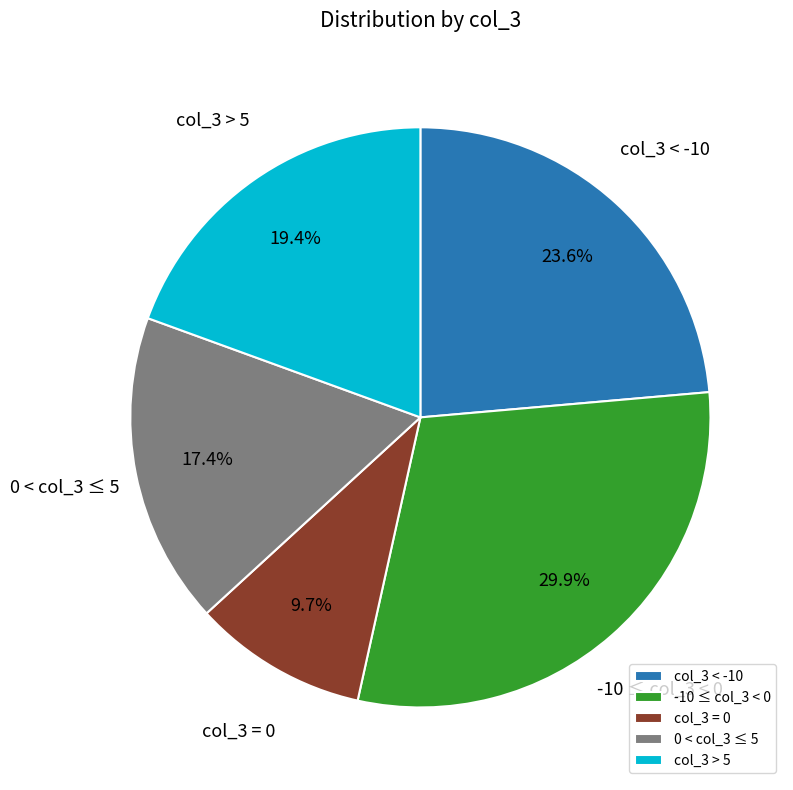

What is the ratio of the value at col_3 < -10 to the value at col_3 = 0?

2.4